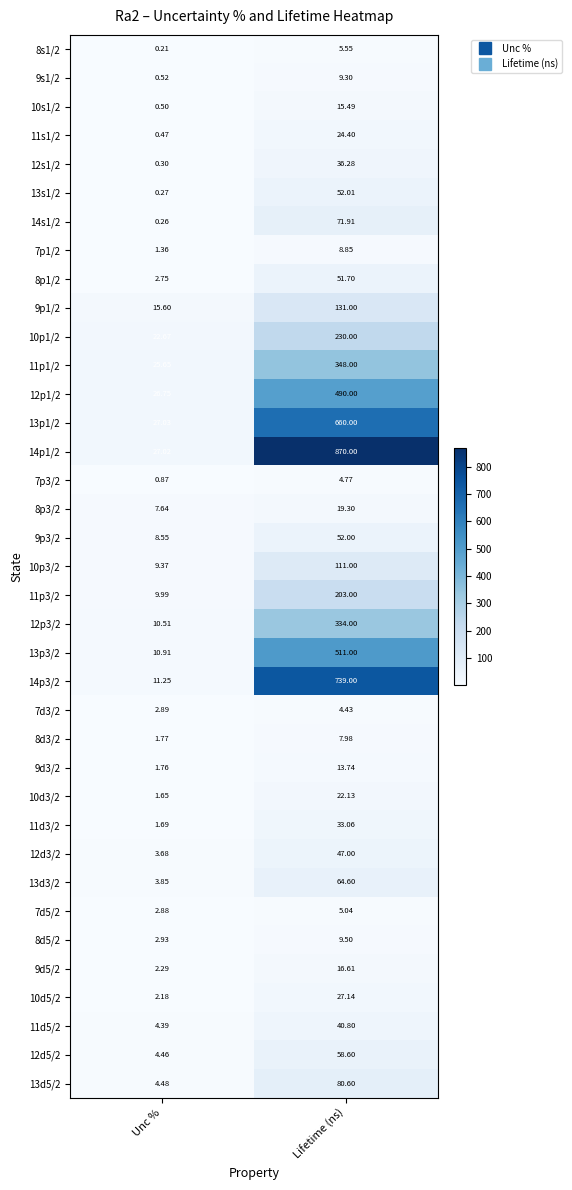

Where is 10s1/2 nearest to the value 7?

Unc %